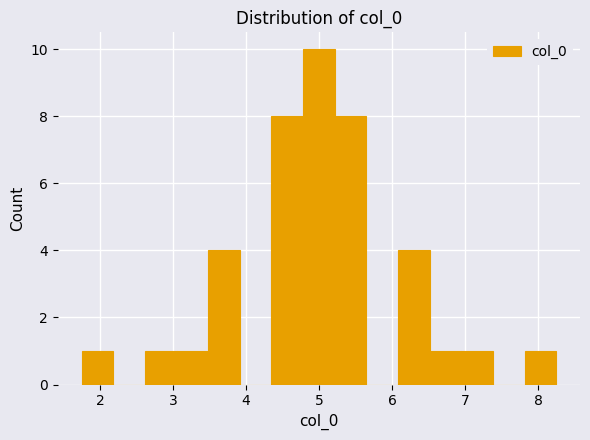

Reading left to right, transcribe this chart: for each bar, give the range it covers on the x-axis and its height. Neither the bar edges nor the heights are printed on the chart, so give them approximately, as read against the axes.

1.7 to 2.2: 1
2.2 to 2.6: 0
2.6 to 3.0: 1
3.0 to 3.5: 1
3.5 to 3.9: 4
3.9 to 4.3: 0
4.3 to 4.8: 8
4.8 to 5.2: 10
5.2 to 5.7: 8
5.7 to 6.1: 0
6.1 to 6.5: 4
6.5 to 7.0: 1
7.0 to 7.4: 1
7.4 to 7.8: 0
7.8 to 8.3: 1